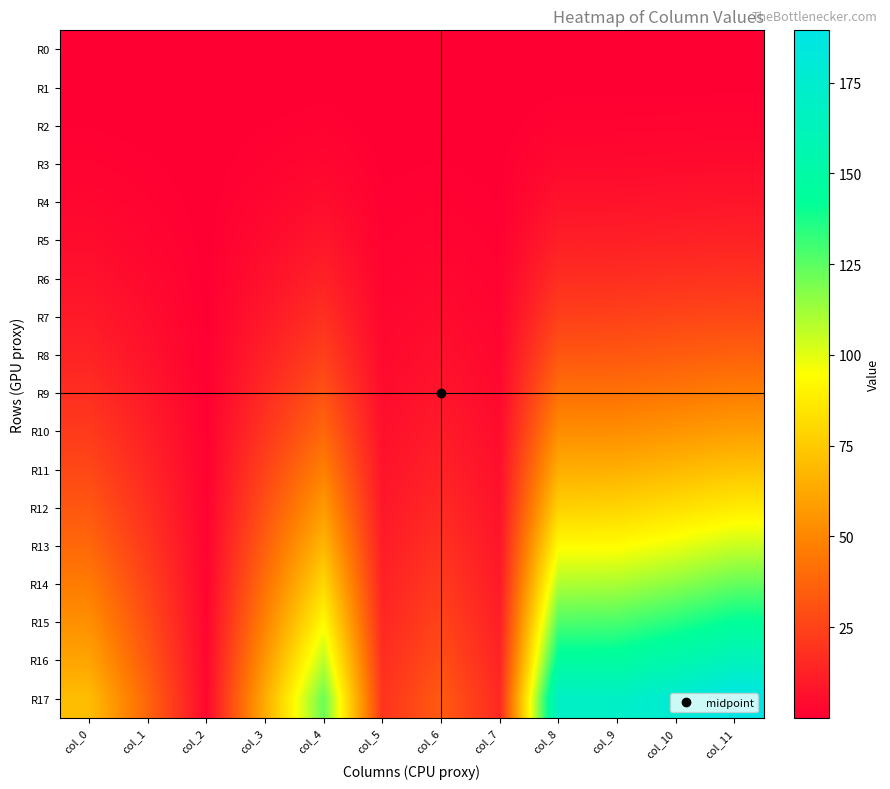

Which series has the largest total across all categories?

R17